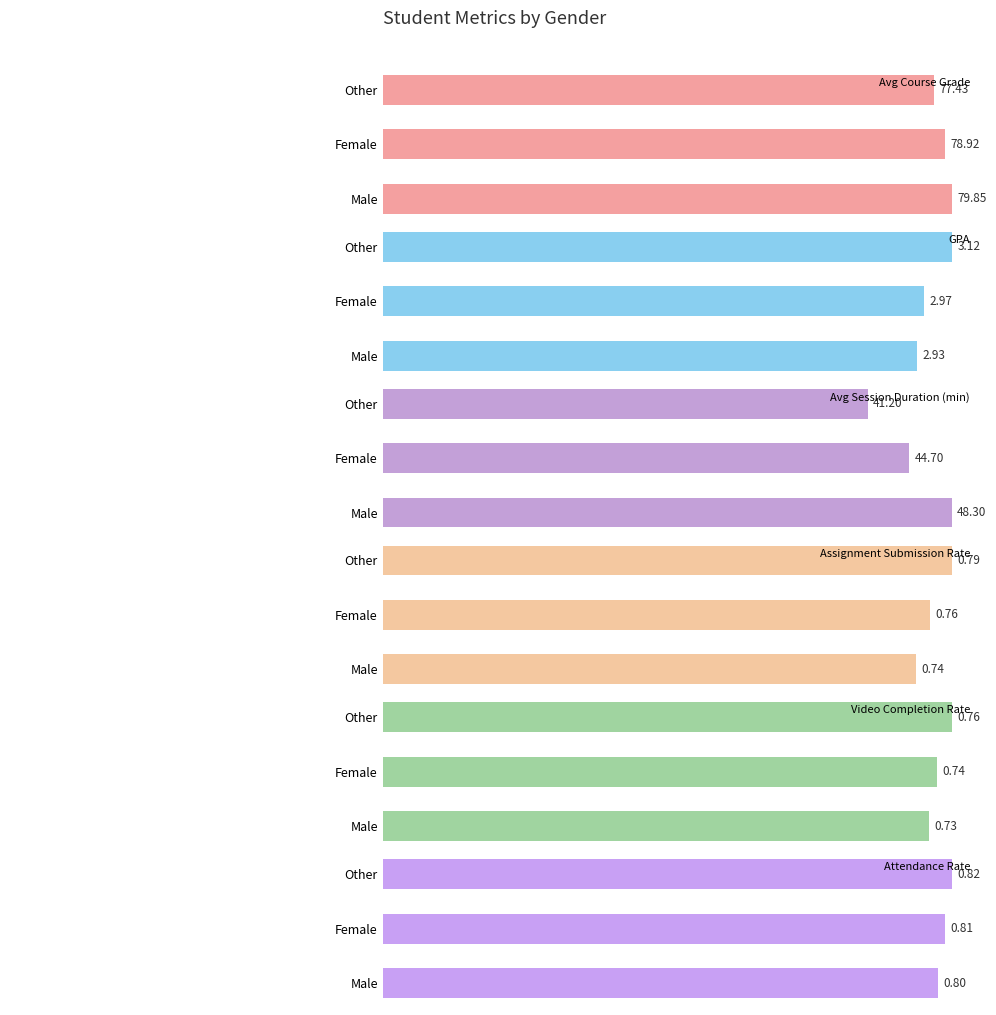

Does the chart contain any negative values?

No